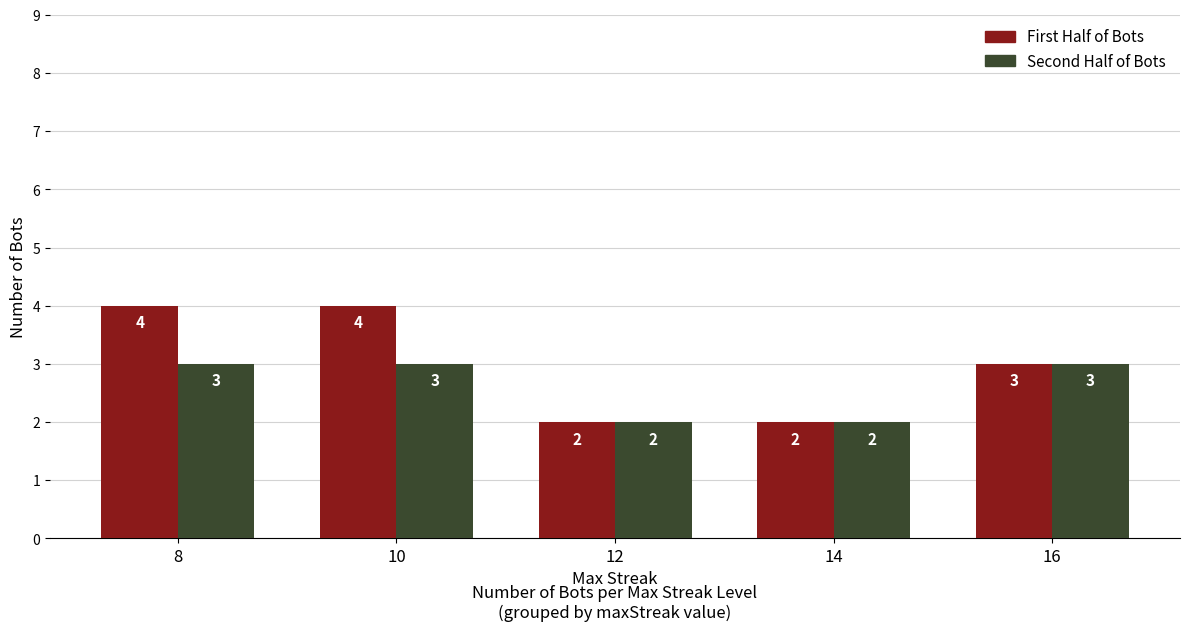

Reading right to left, list all the values displayed in this chart.

First Half of Bots: 3	2	2	4	4
Second Half of Bots: 3	2	2	3	3